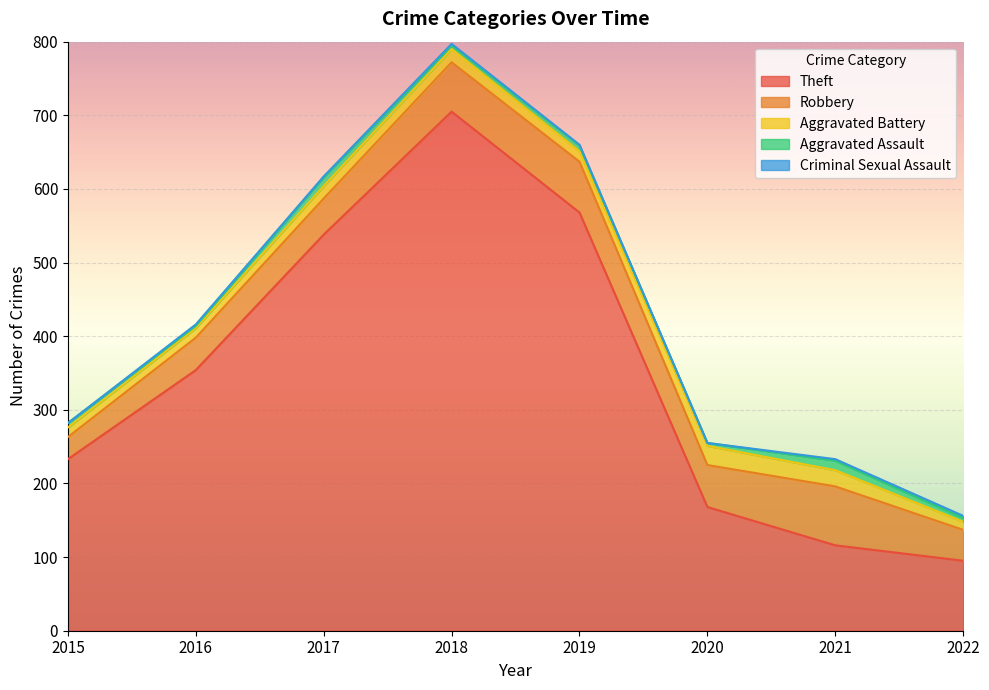

At which category does the chart reach its peak across all series?

2018